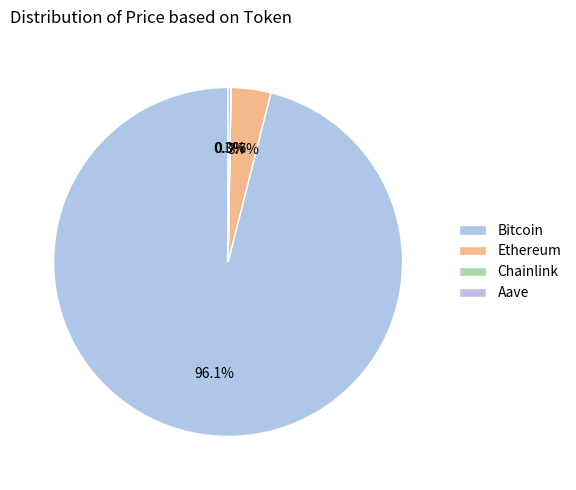

What is the largest slice in the pie chart?

Bitcoin